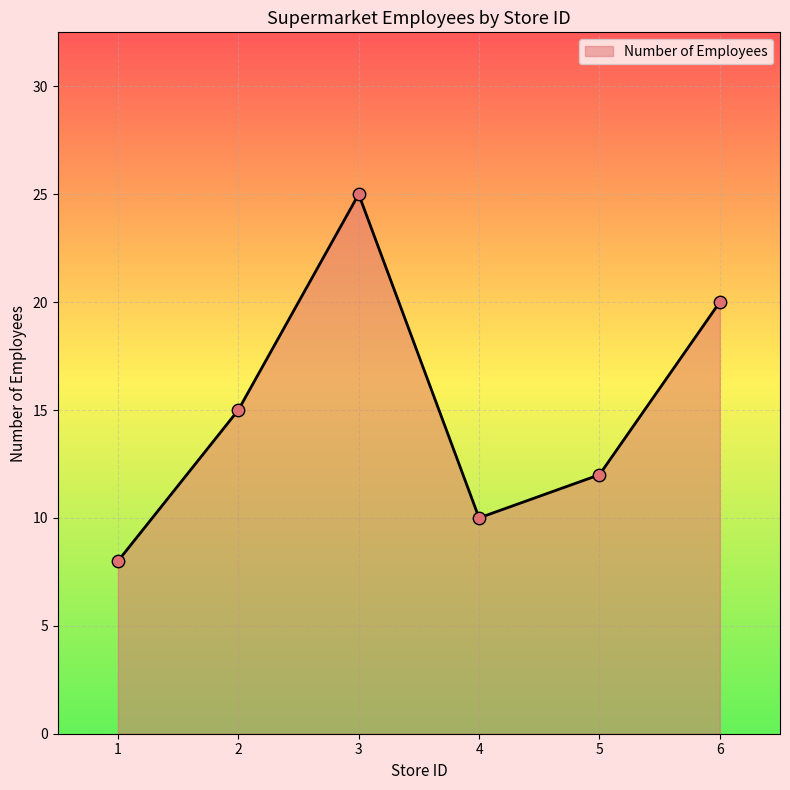

Between 1 and 2, which is larger?

2